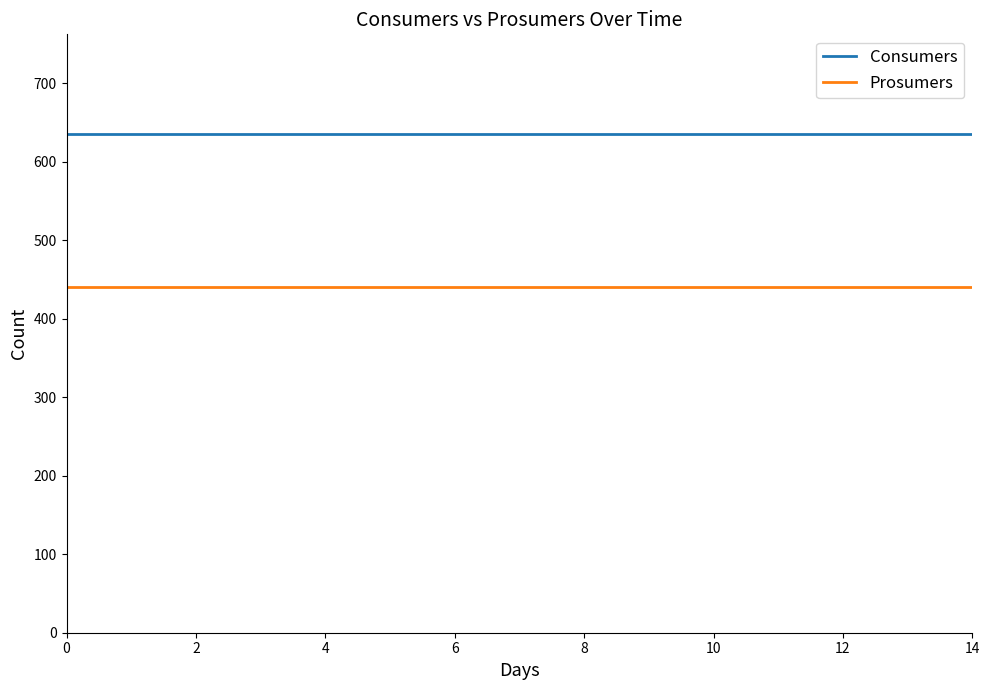

Which series has the largest total across all categories?

Consumers